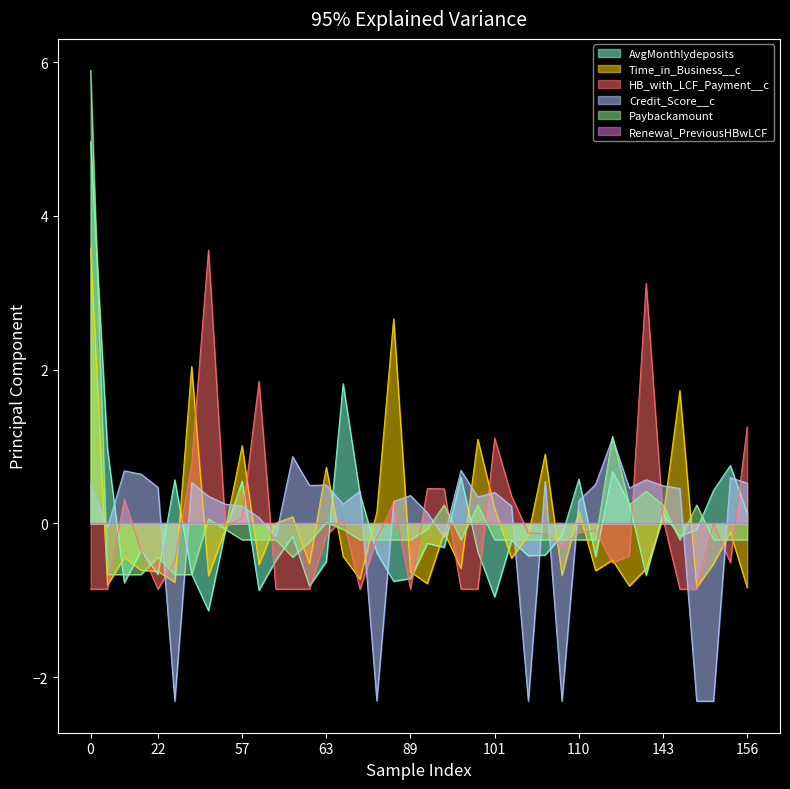

What is the difference between the second highest and minimum values in the Paybackamount series?

1.8